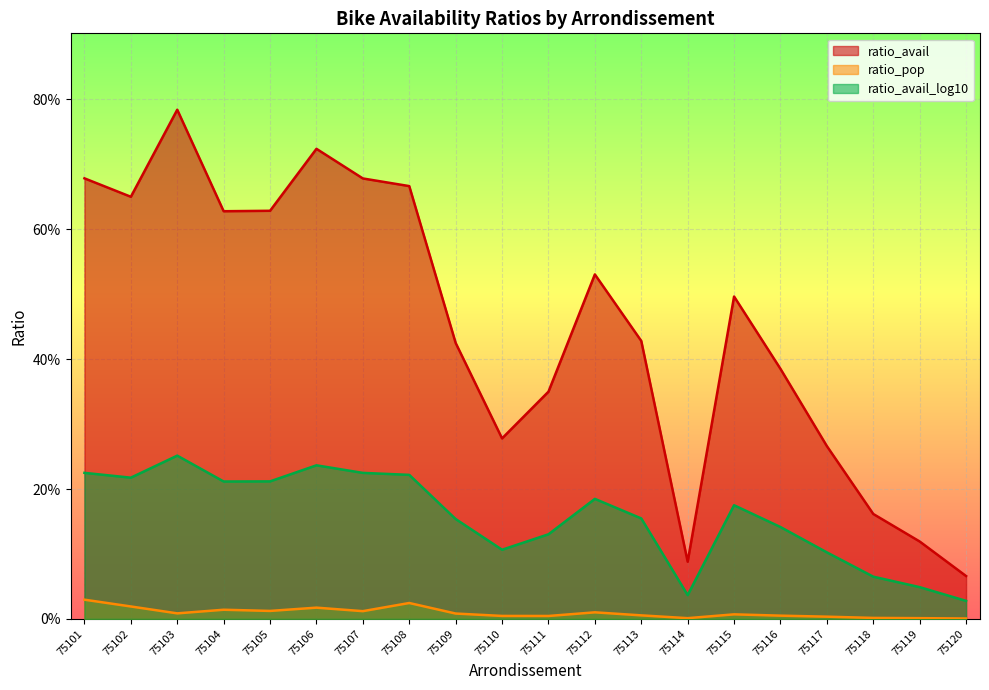

Where is the first local maximum for ratio_pop?

75104